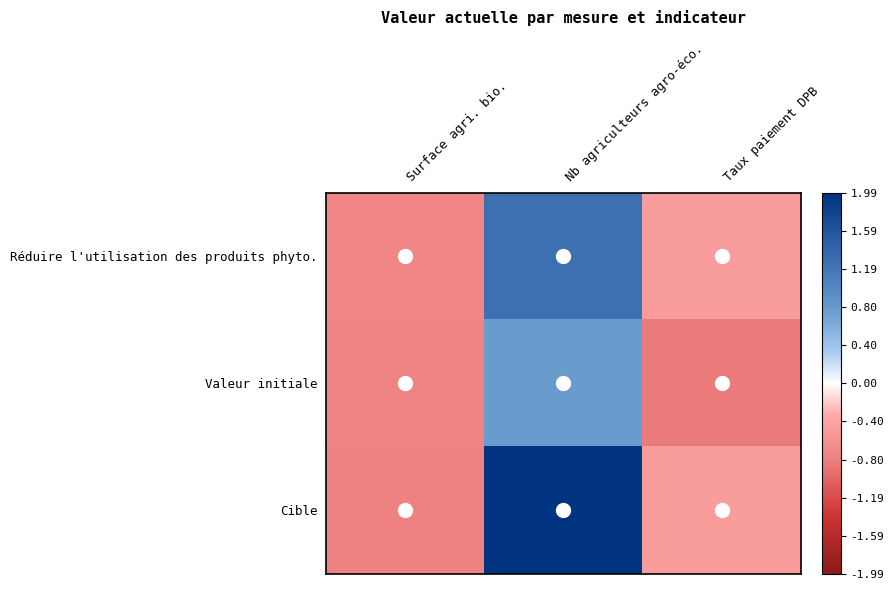

What is the maximum value shown in the chart?

2.0